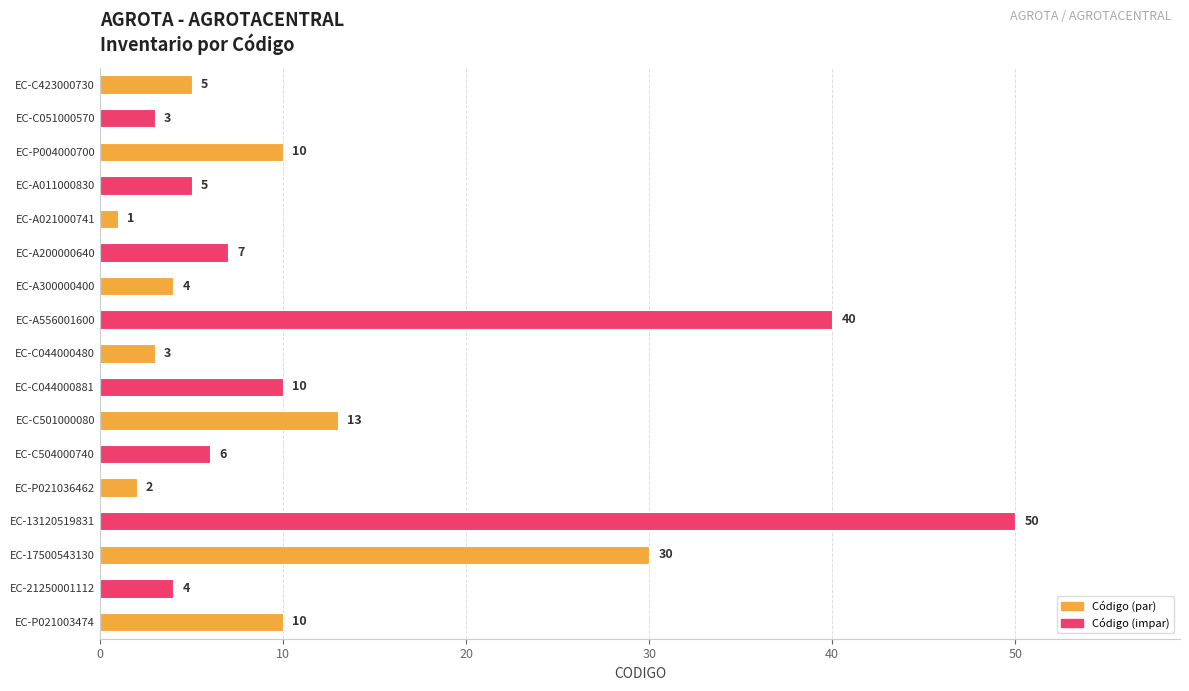

How many values are below 6?

8